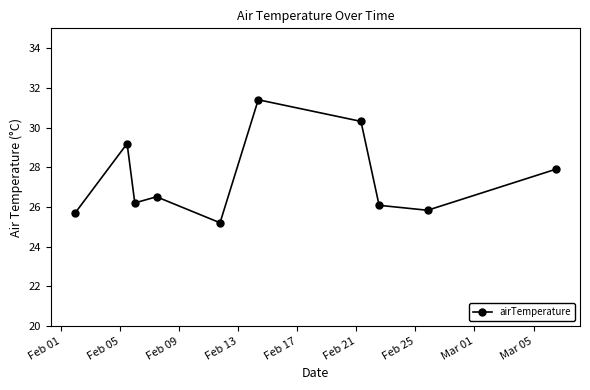

What is the sum of all values?

274.3